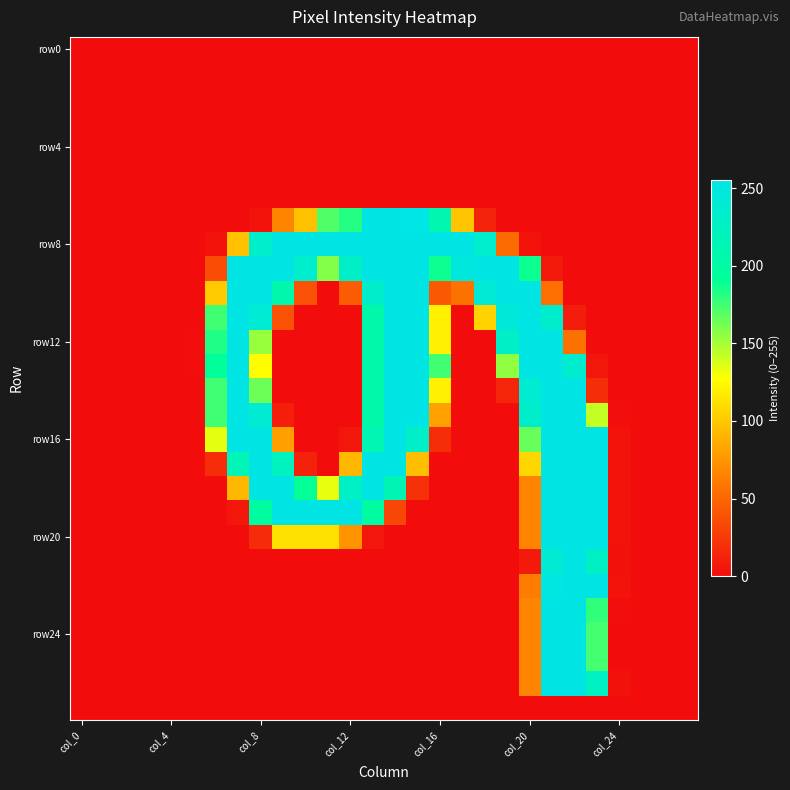

At how many categories does at least one series exceed 16?

18